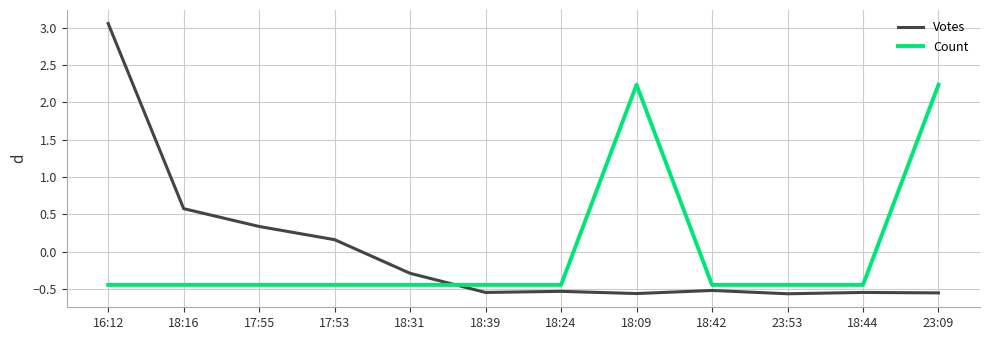

Is the value of Count at 18:24 greater than the value of Votes at 18:24?

Yes